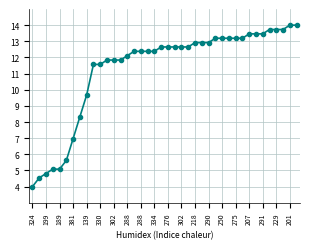

What is the average value?

11.3